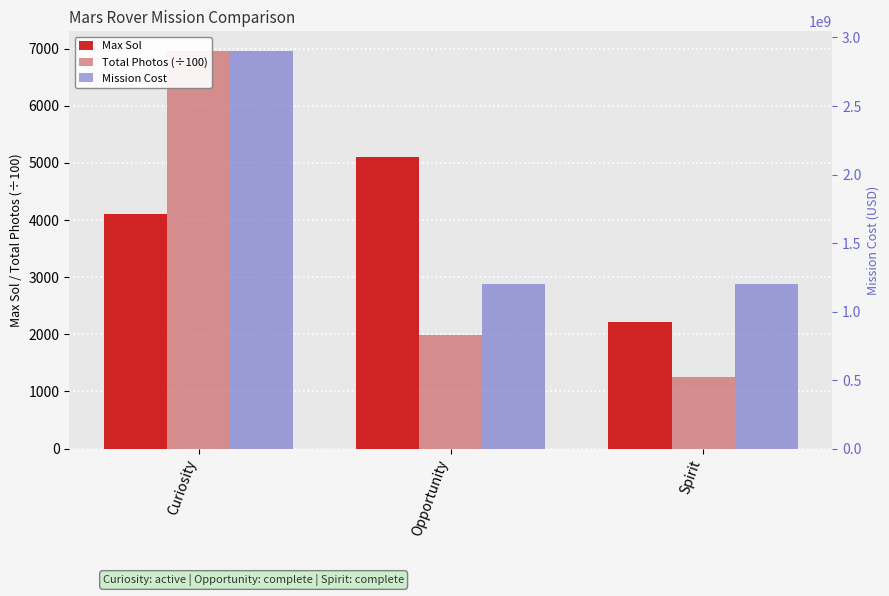

How many groups of bars are there?

3